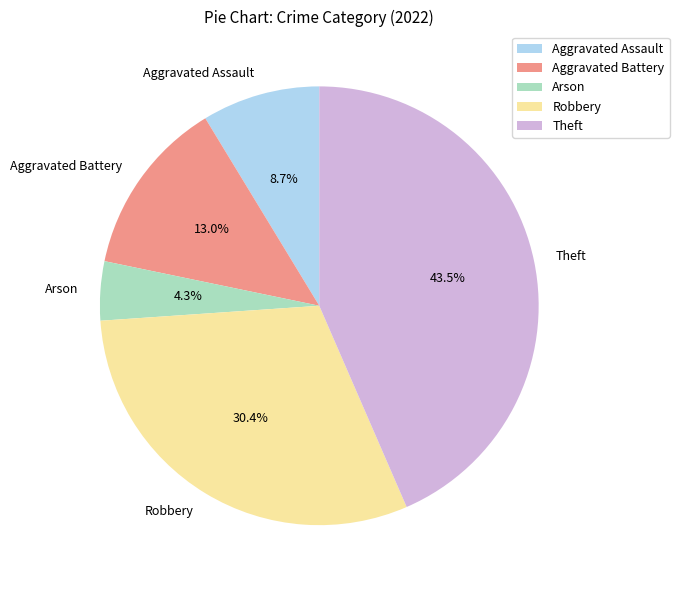

To the nearest percent, what is the average slice percentage?

20%